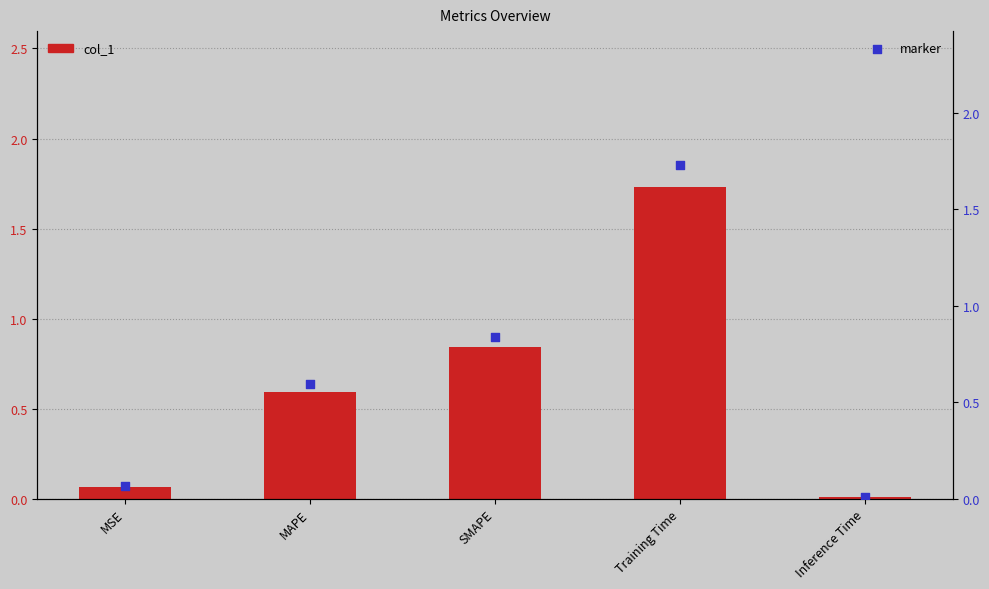

What are all the series names shown in the legend?

col_1, marker